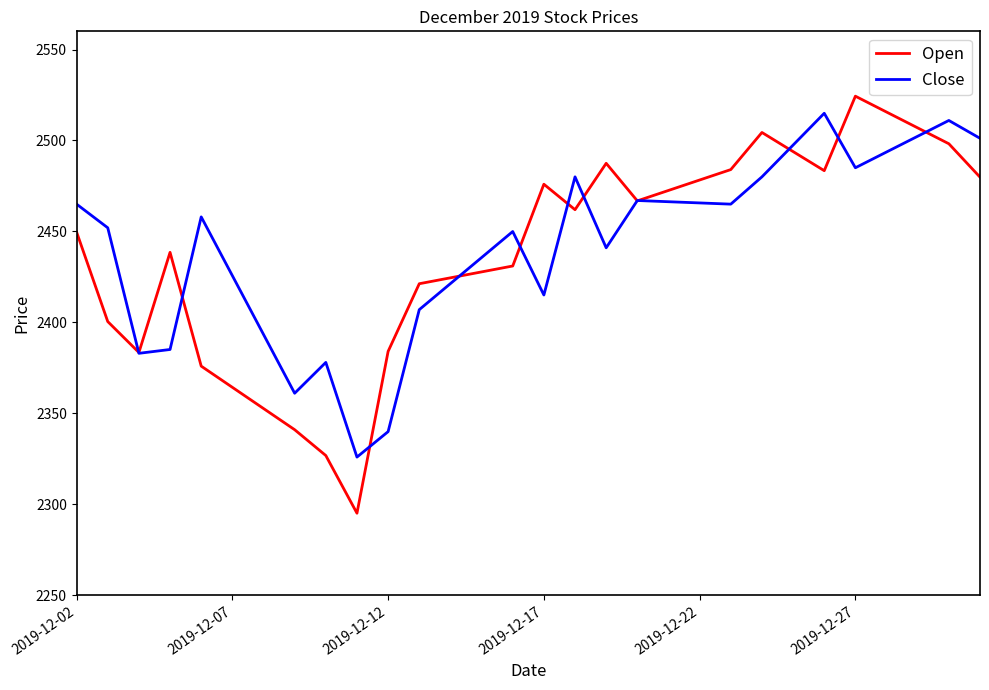

Which series has the largest range (max minus min)?

Open